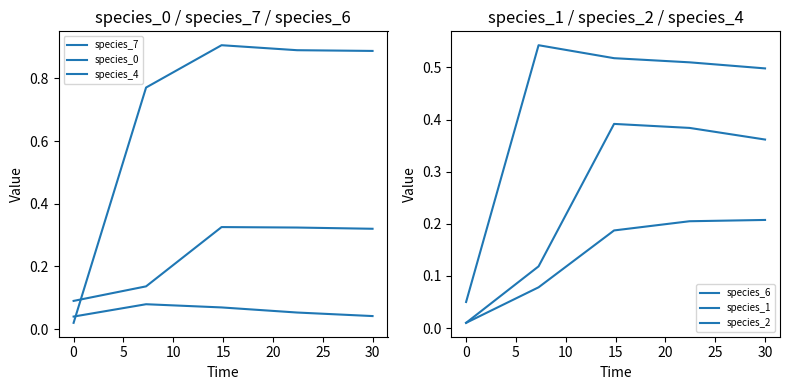

How many times do species_7 and species_4 cross each other?

1